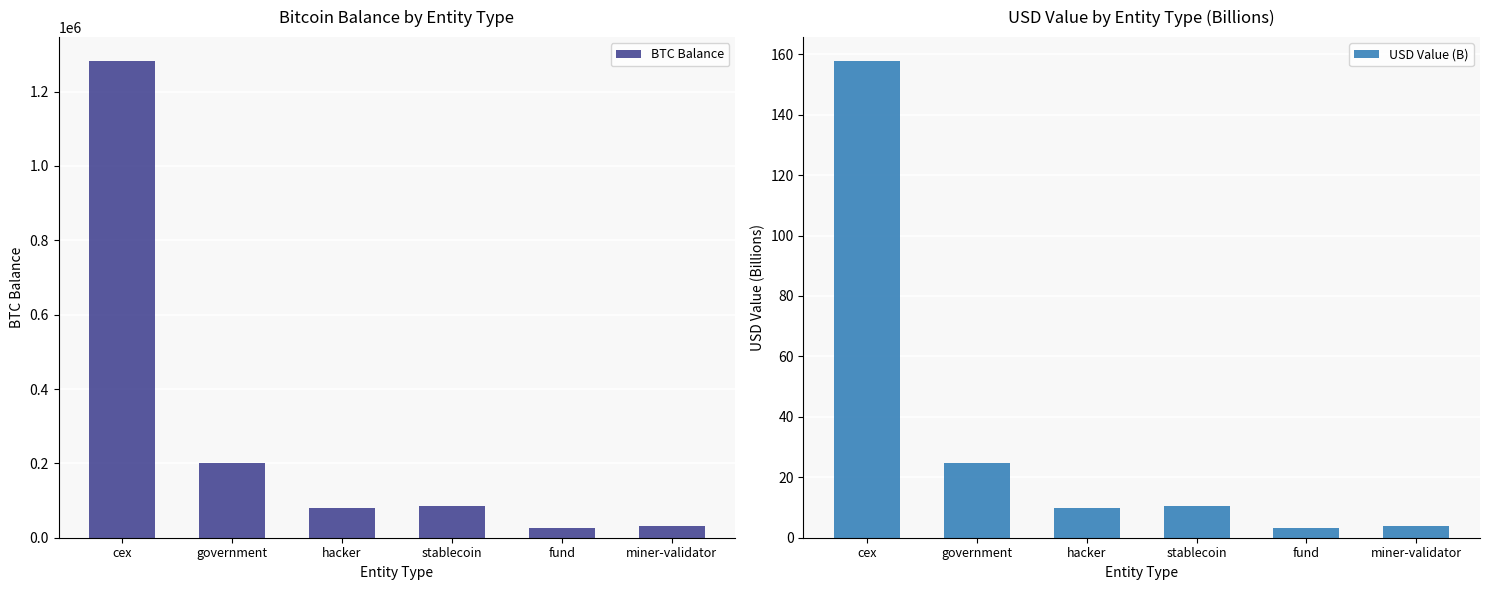

At which category is the sum across all series the highest?

cex